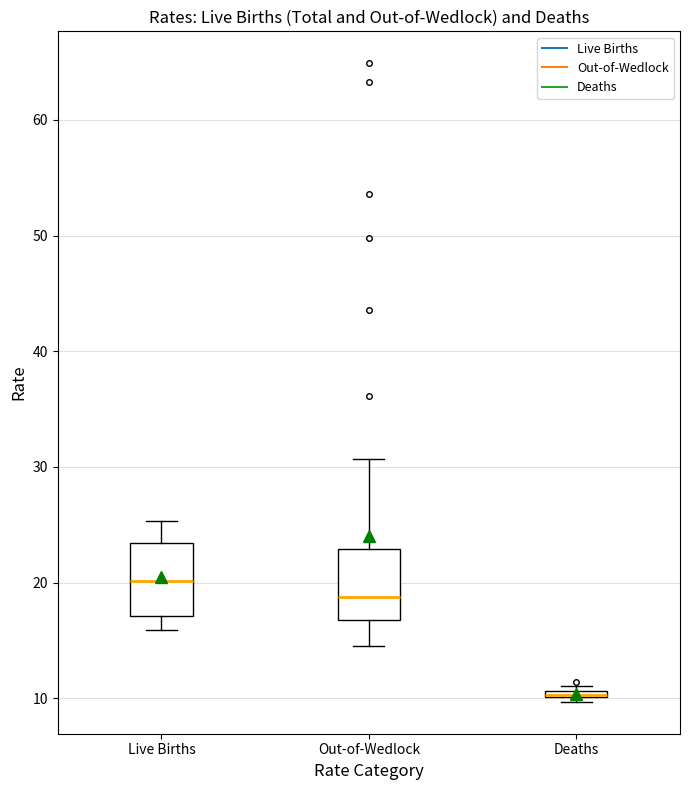

Where is the lower edge of the box for Live Births on the y-axis? The values are not printed on the chart, so give them approximately, as read against the axis.

17